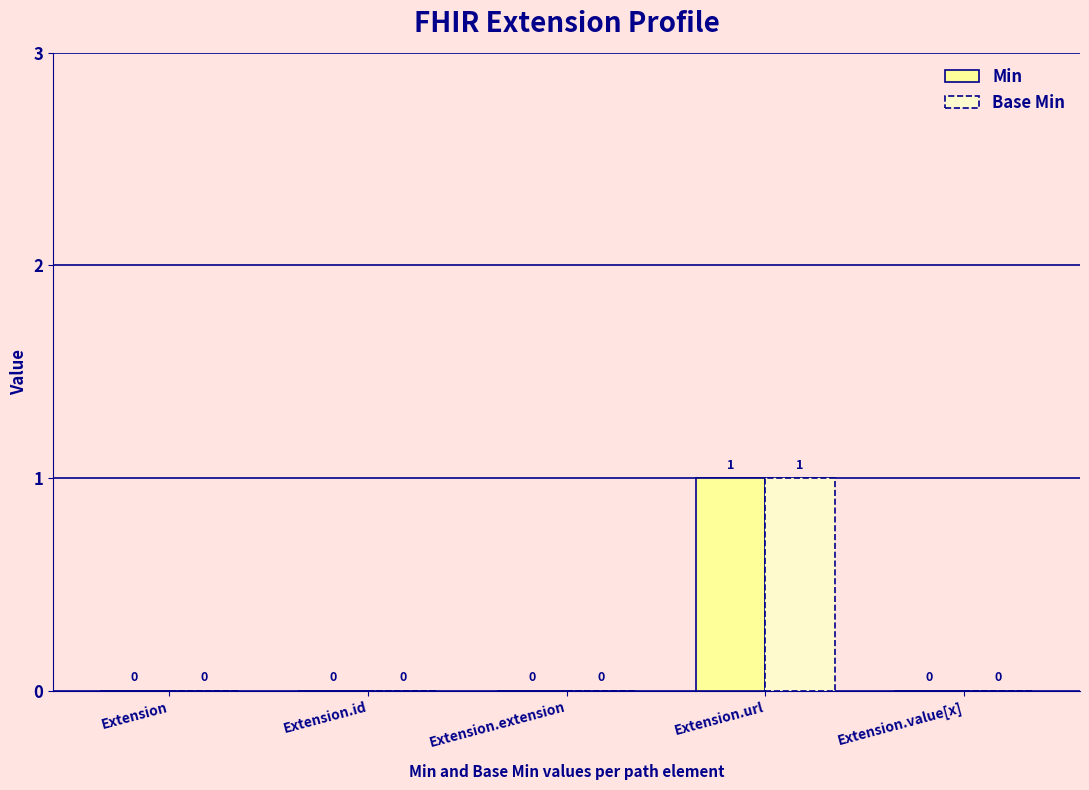

How many series are shown in this chart?

2